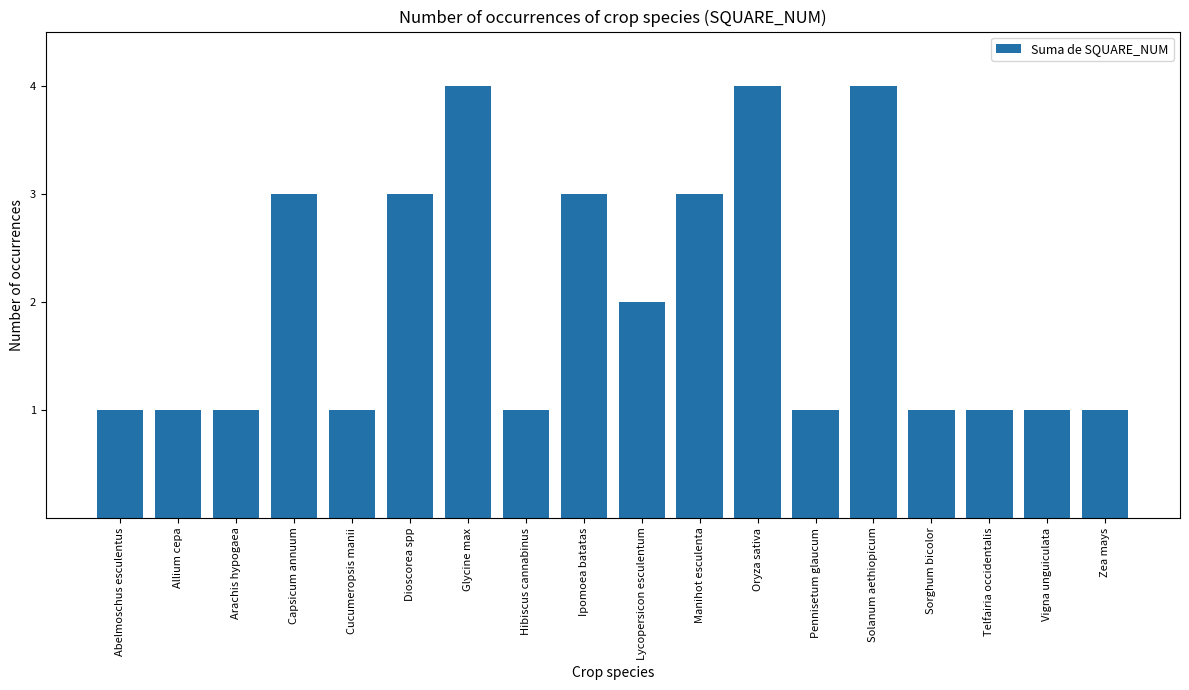

Read the value at Vigna unguiculata.

1